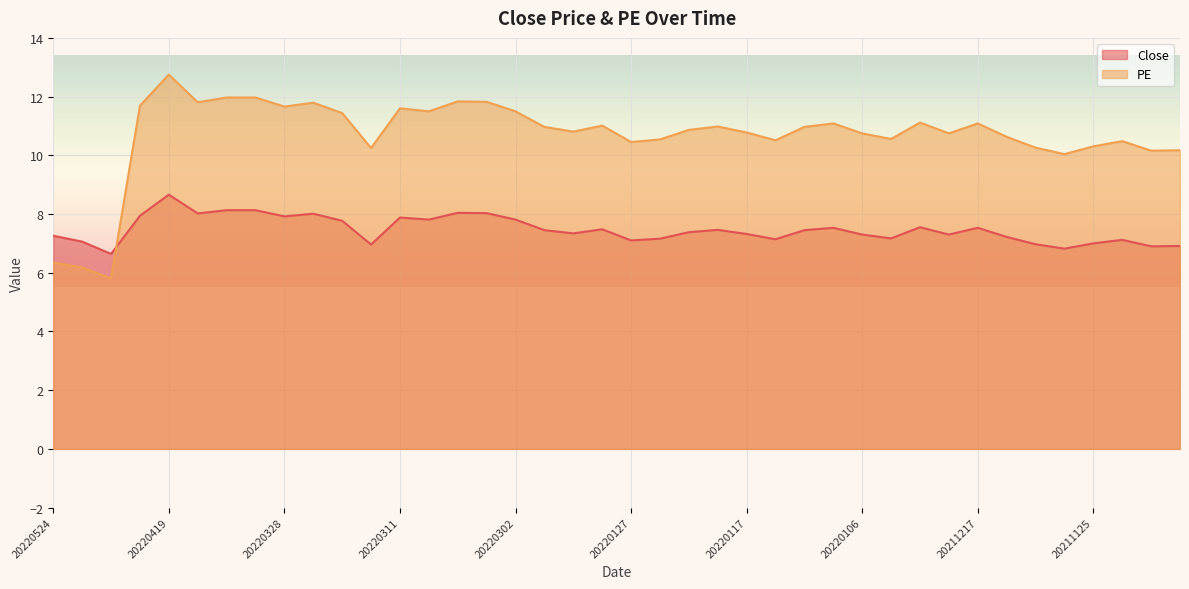

List the labels in order of Close value, smallest first.

20220426, 20211130, 20211122, 20211119, 20220316, 20211201, 20211125, 20220427, 20220127, 20211124, 20220114, 20220126, 20211229, 20211213, 20220524, 20220106, 20211220, 20220117, 20220214, 20220120, 20220224, 20220111, 20220118, 20220211, 20220110, 20211217, 20211223, 20220321, 20220309, 20220302, 20220311, 20220328, 20220421, 20220322, 20220412, 20220304, 20220307, 20220406, 20220331, 20220419